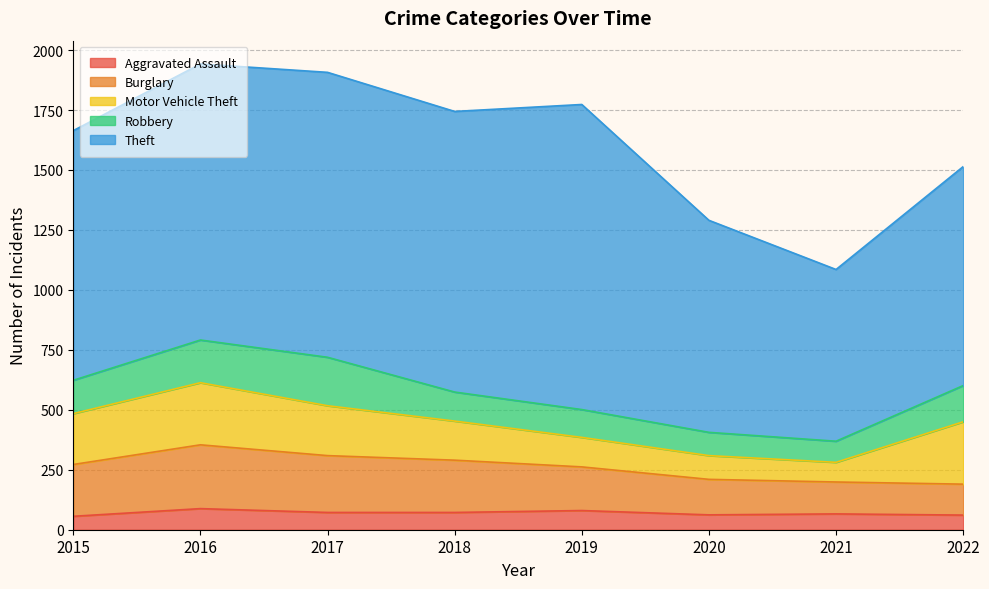

What is the highest value of the Motor Vehicle Theft series?

260